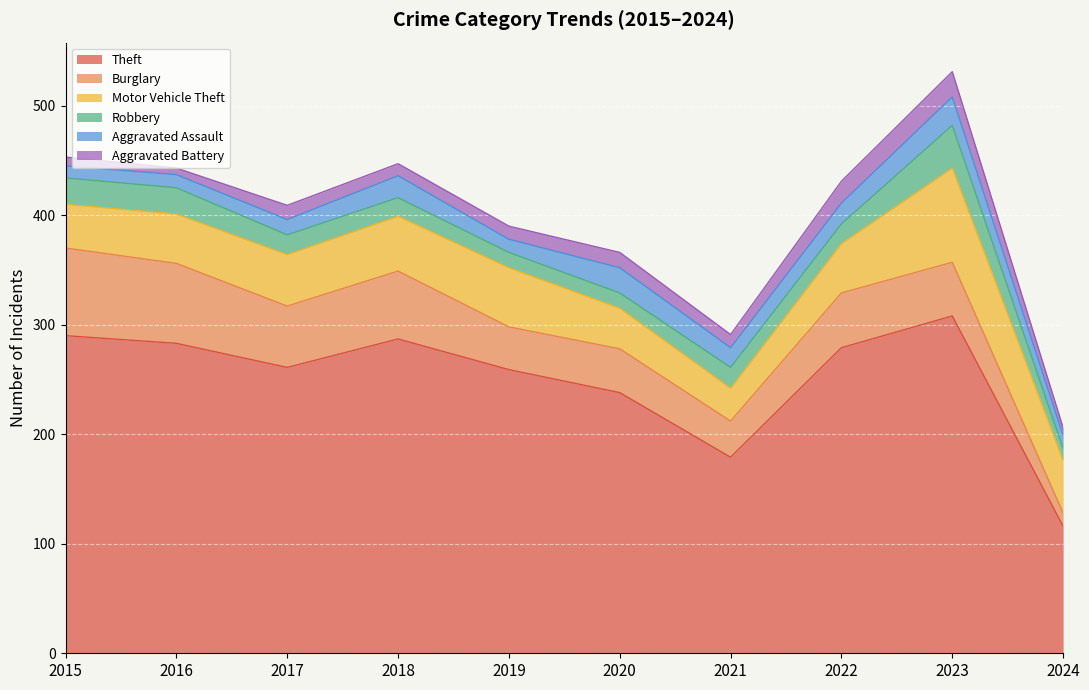

At how many categories does at least one series exceed 261?

5